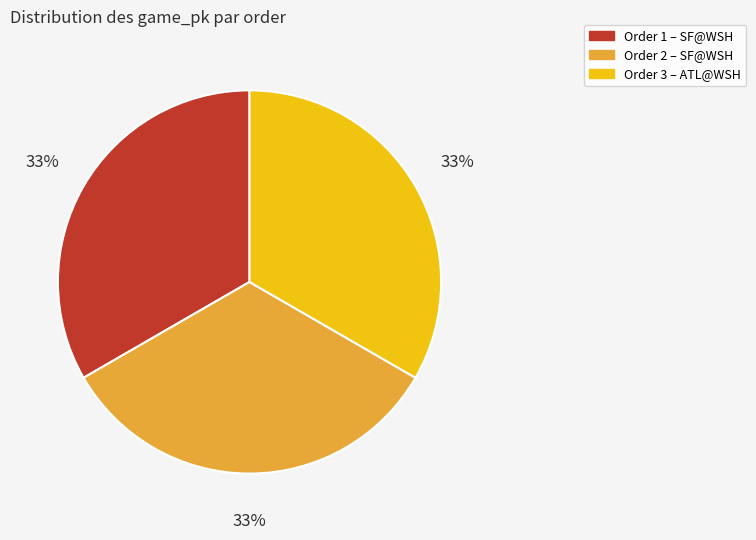

True or false: Order 2 – SF@WSH accounts for 28% of the total.

False